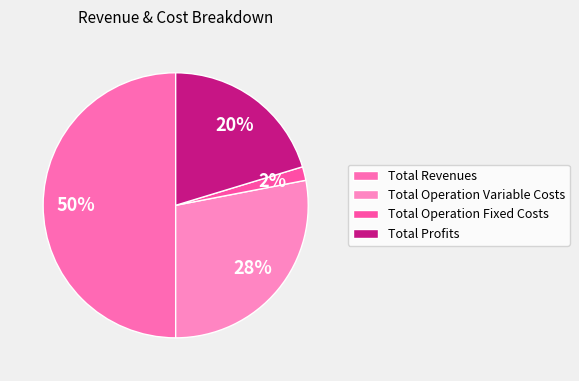

To the nearest percent, what is the difference between the largest and smallest slice percentages?

48%